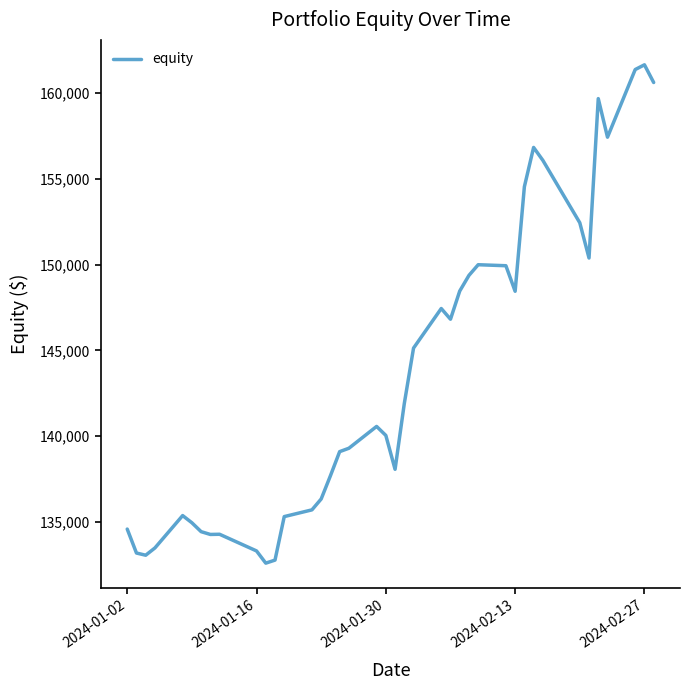

What is the maximum value shown in the chart?

161662.1